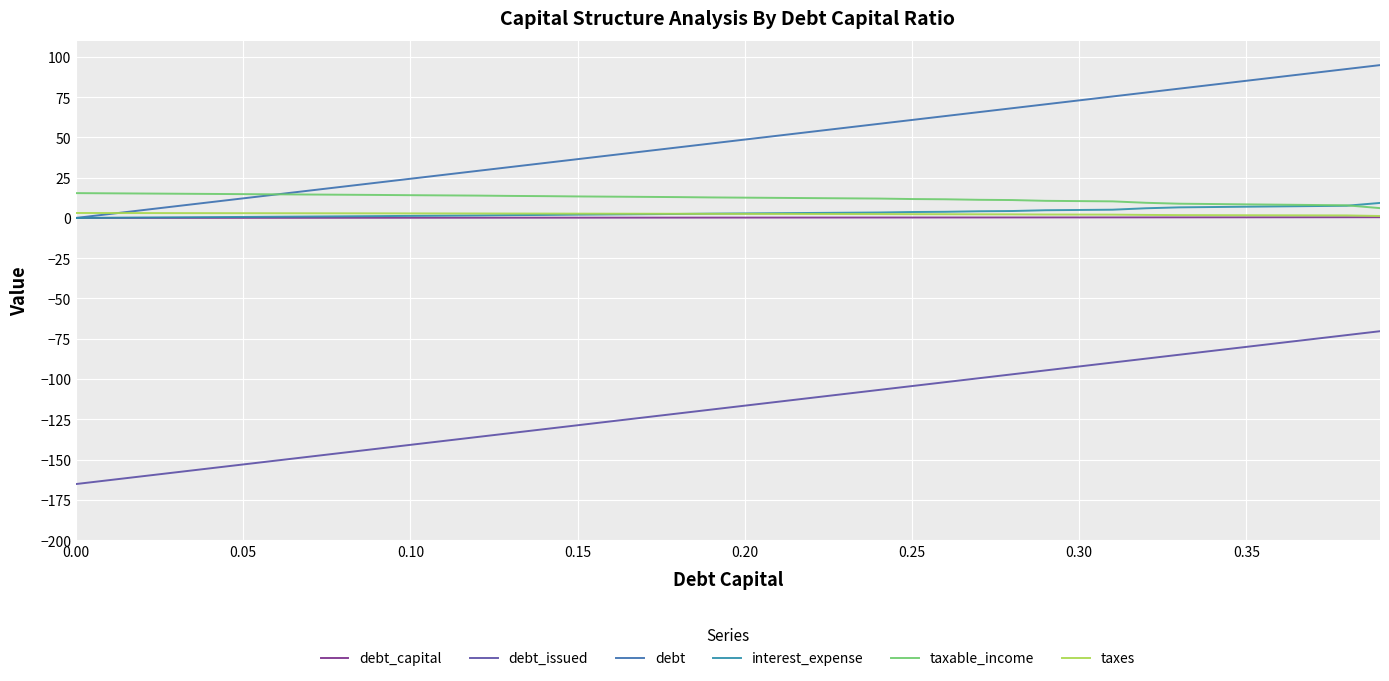

True or false: debt_capital and debt_issued intersect in this chart.

False